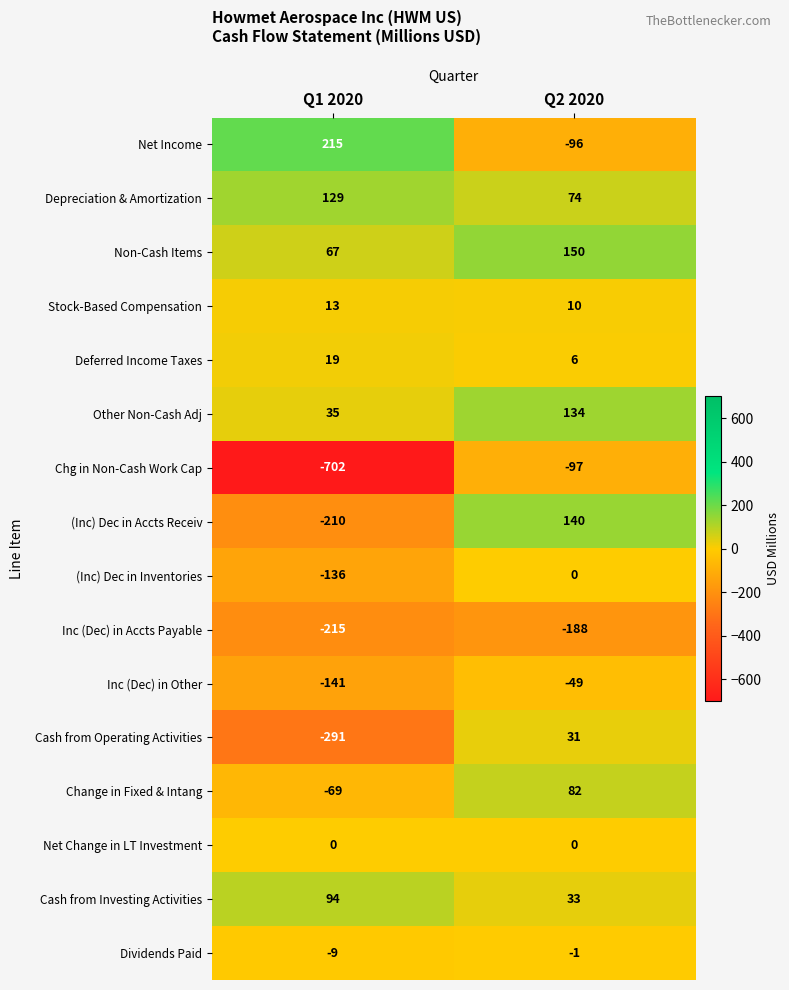

What value does the Depreciation & Amortization series have at Q2 2020?

74